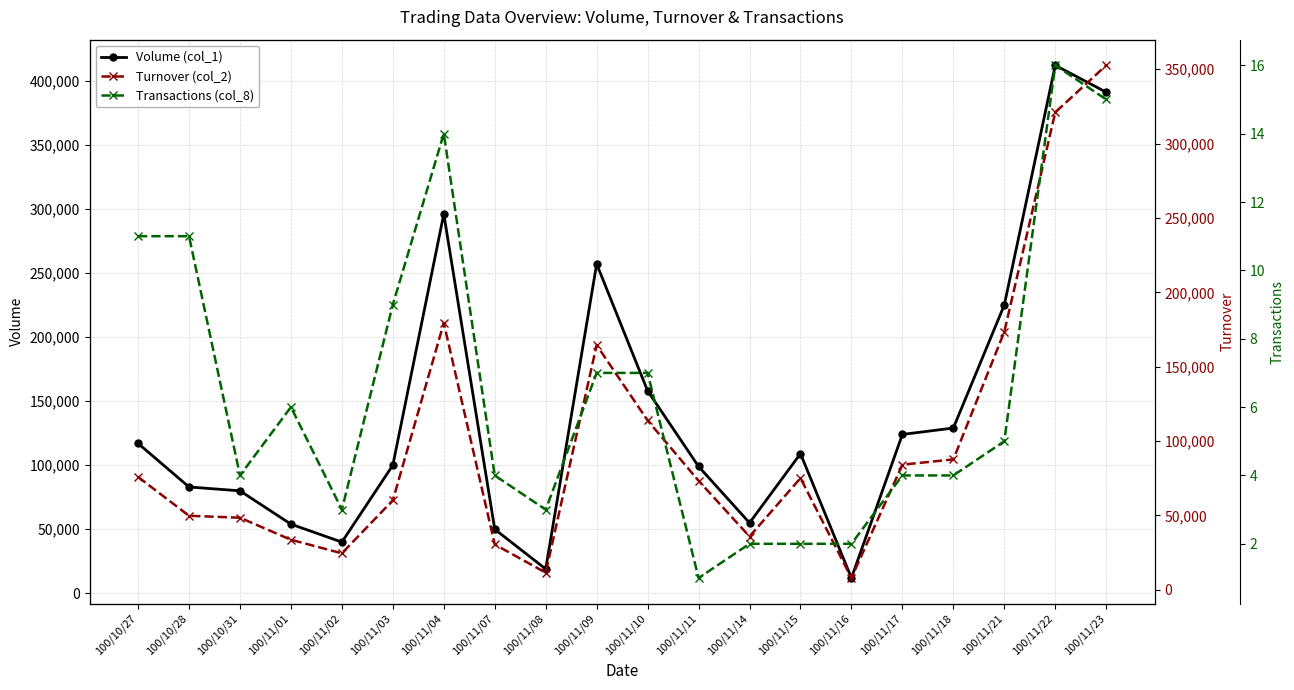

In Turnover (col_2), how many points are higher than both neighbors (excluding endpoints)?

3